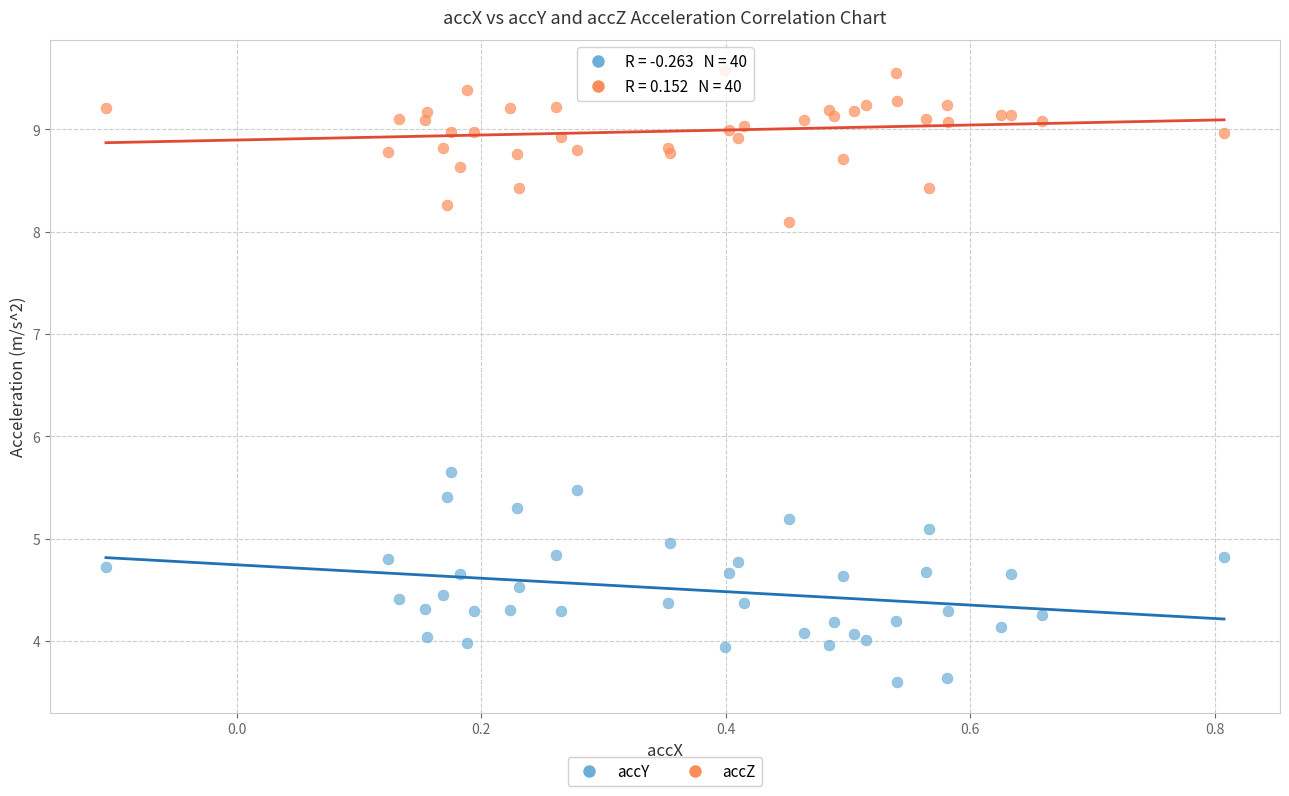

Which series has the largest Y range (max minus min)?

accY